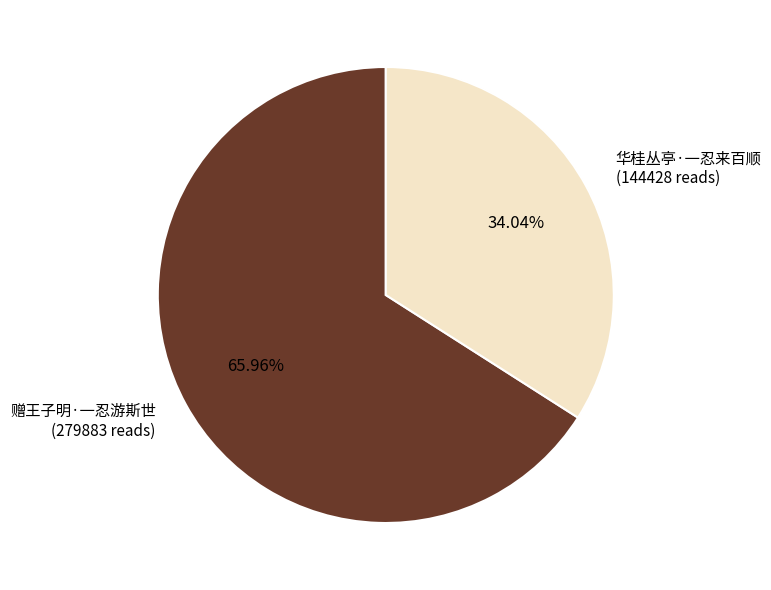

How many segments does this pie chart have?

2